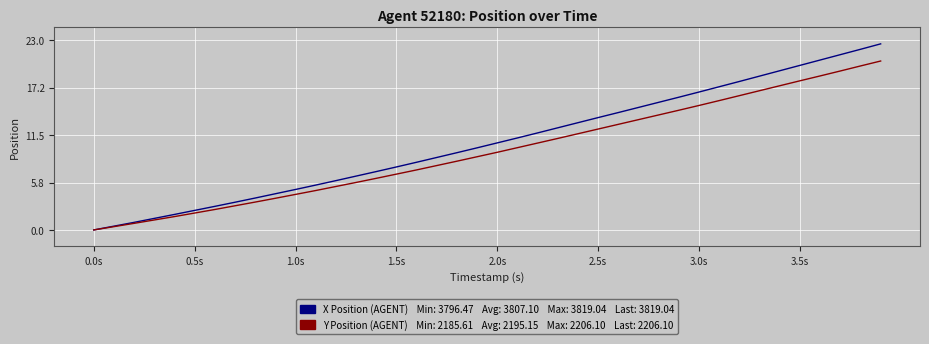

What is the greatest value displayed?

22.6